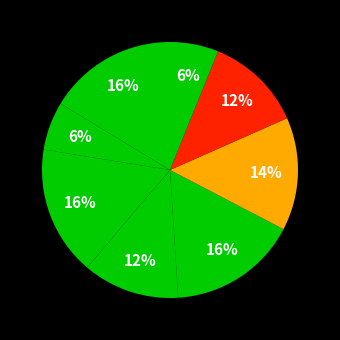

Count the number of slices in the pie.

8